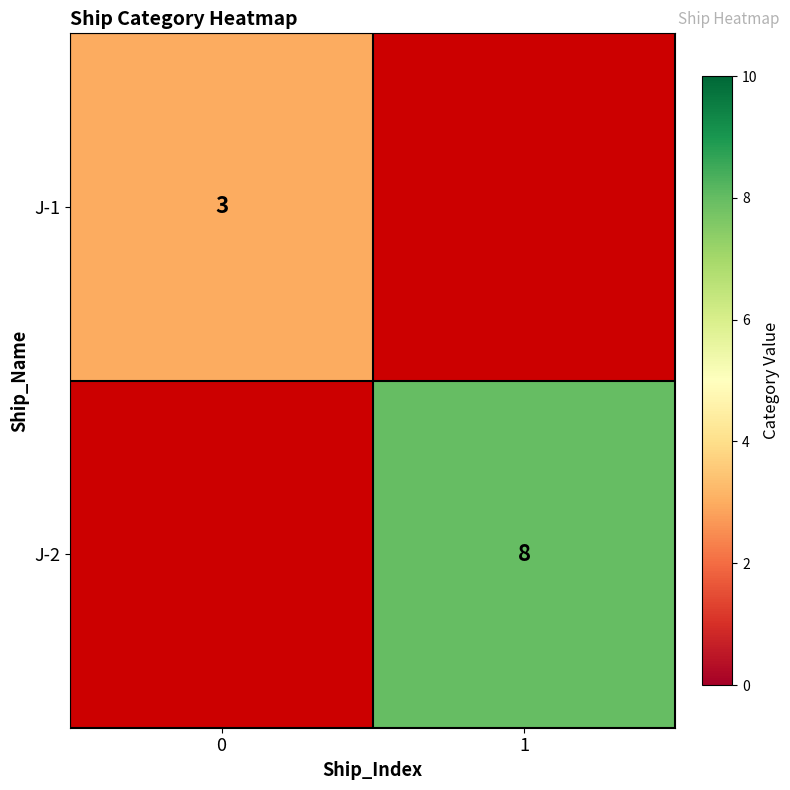

Is the value of J-1 at 0 greater than the value of J-2 at 1?

No